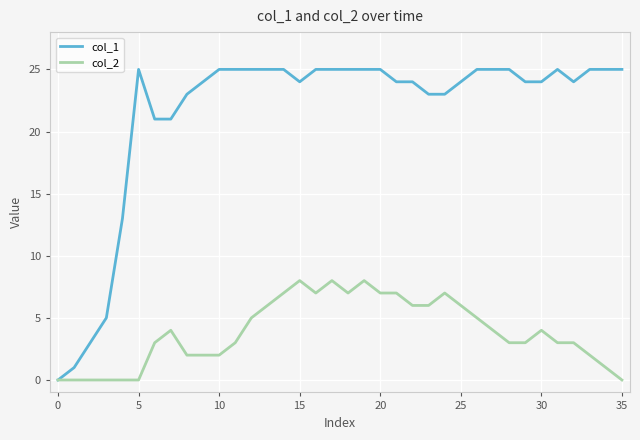

Which series has the widest spread of values?

col_1